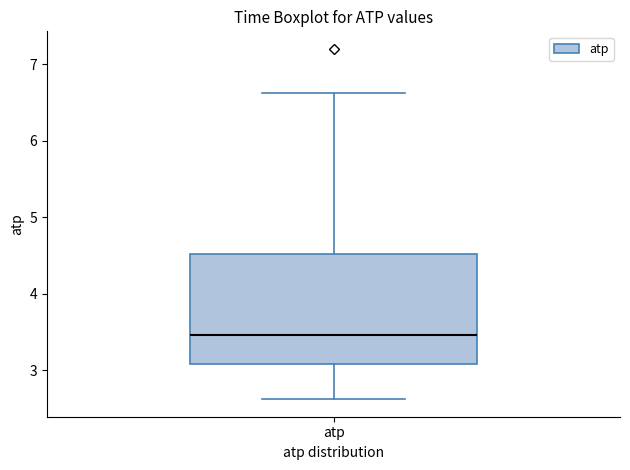

Where is the lower edge of the box for atp on the y-axis? The values are not printed on the chart, so give them approximately, as read against the axis.

3.1